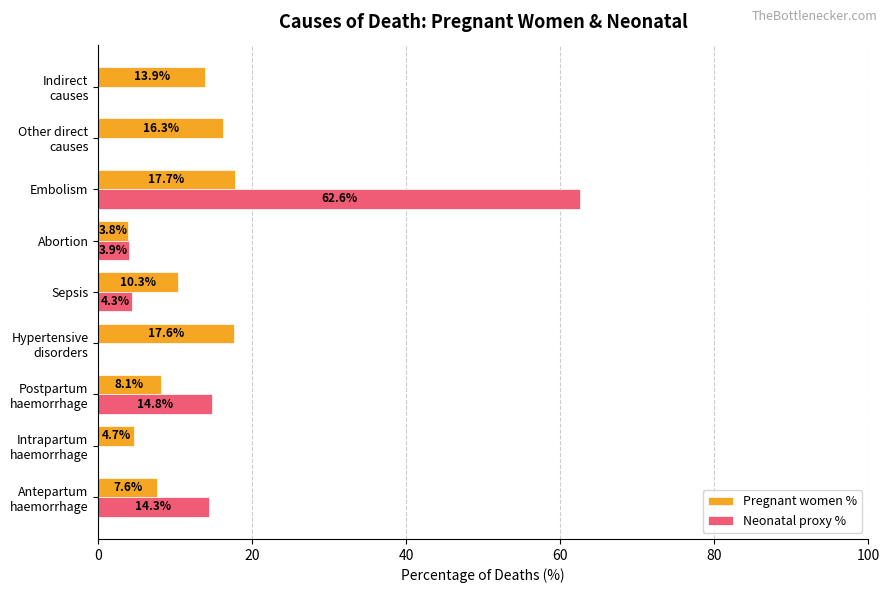

At which label is Pregnant women % closest to 10?

Sepsis